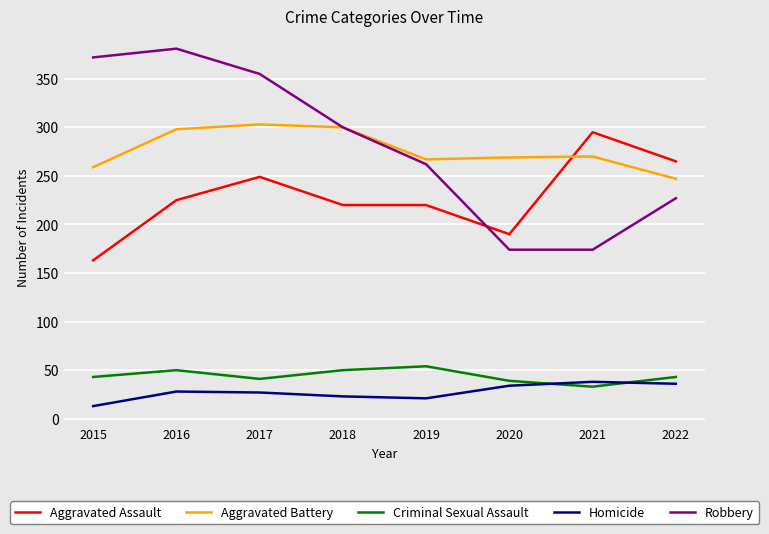

What is the spread (max minus min) of values at 2022?

229